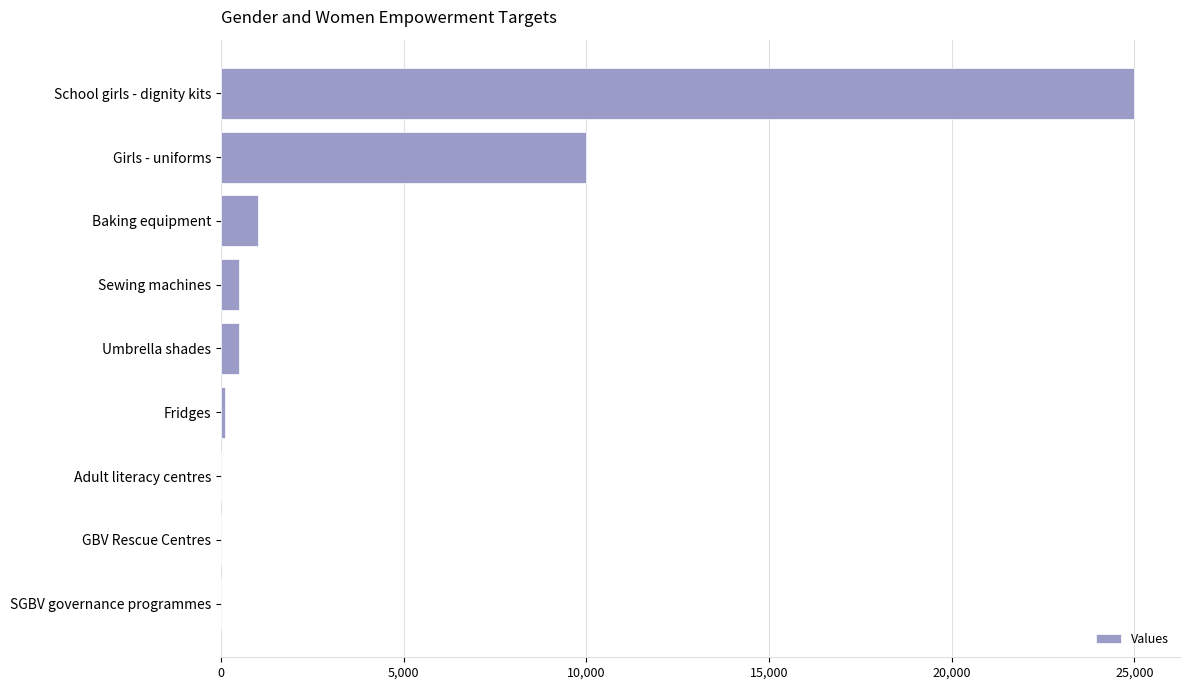

What is the greatest value displayed?

25000